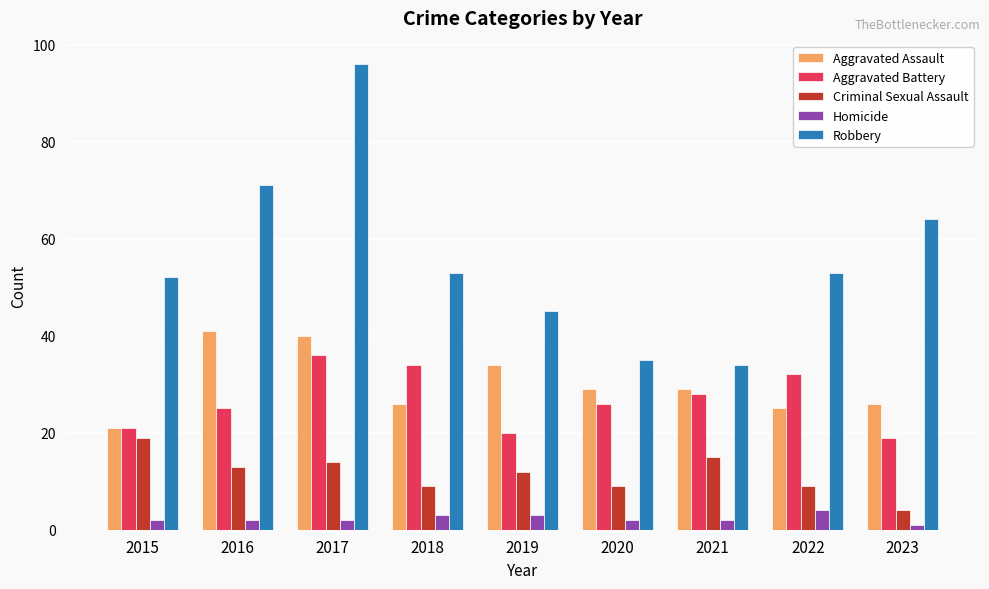

List the series in order of their peak value, lowest first.

Homicide, Criminal Sexual Assault, Aggravated Battery, Aggravated Assault, Robbery